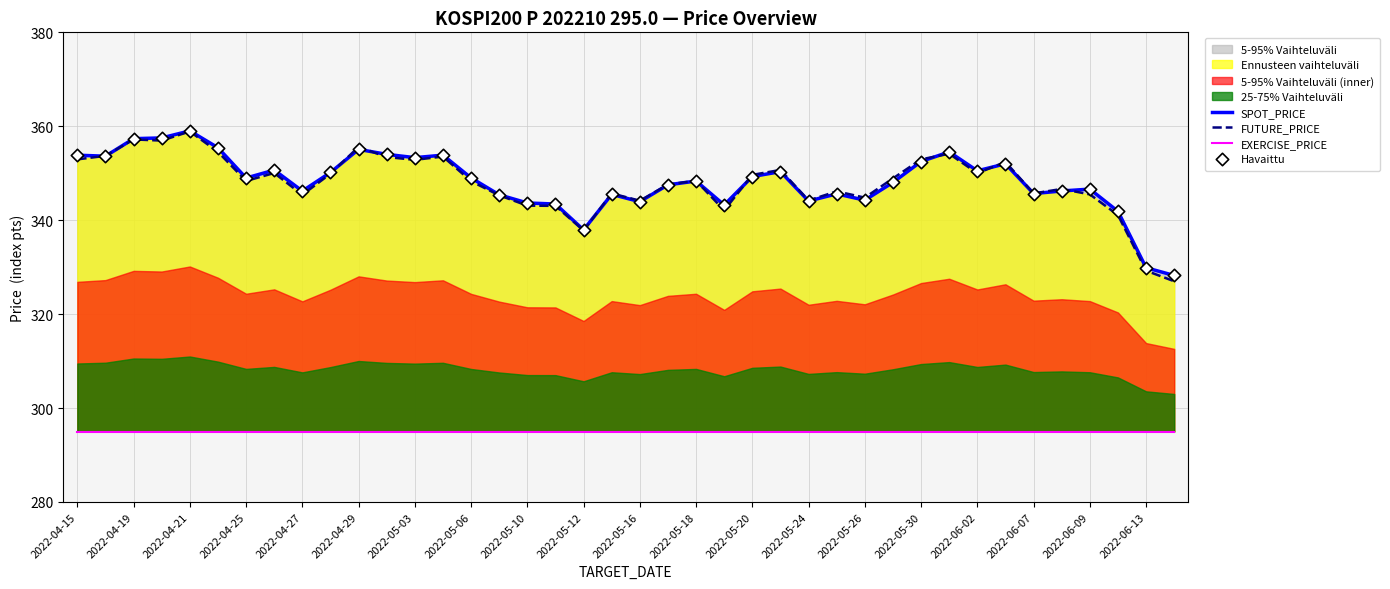

Which series contains the highest Y value?

SPOT_PRICE